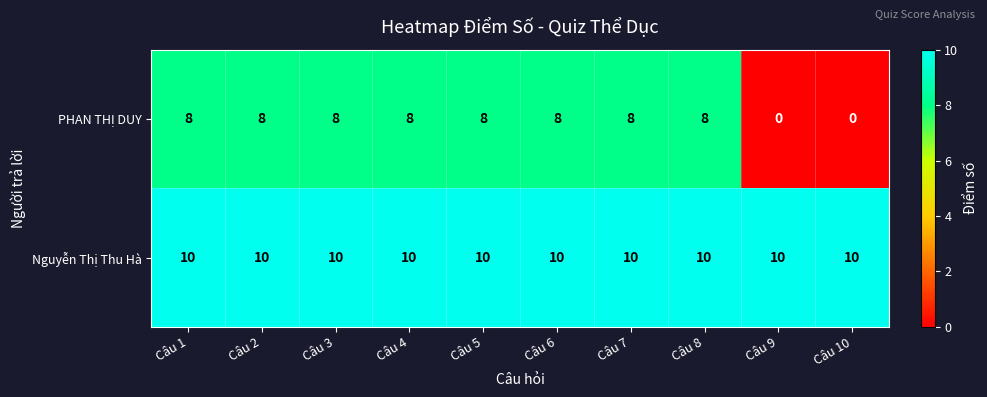

The value of Nguyễn Thị Thu Hà at Câu 9 is 10. True or false?

True